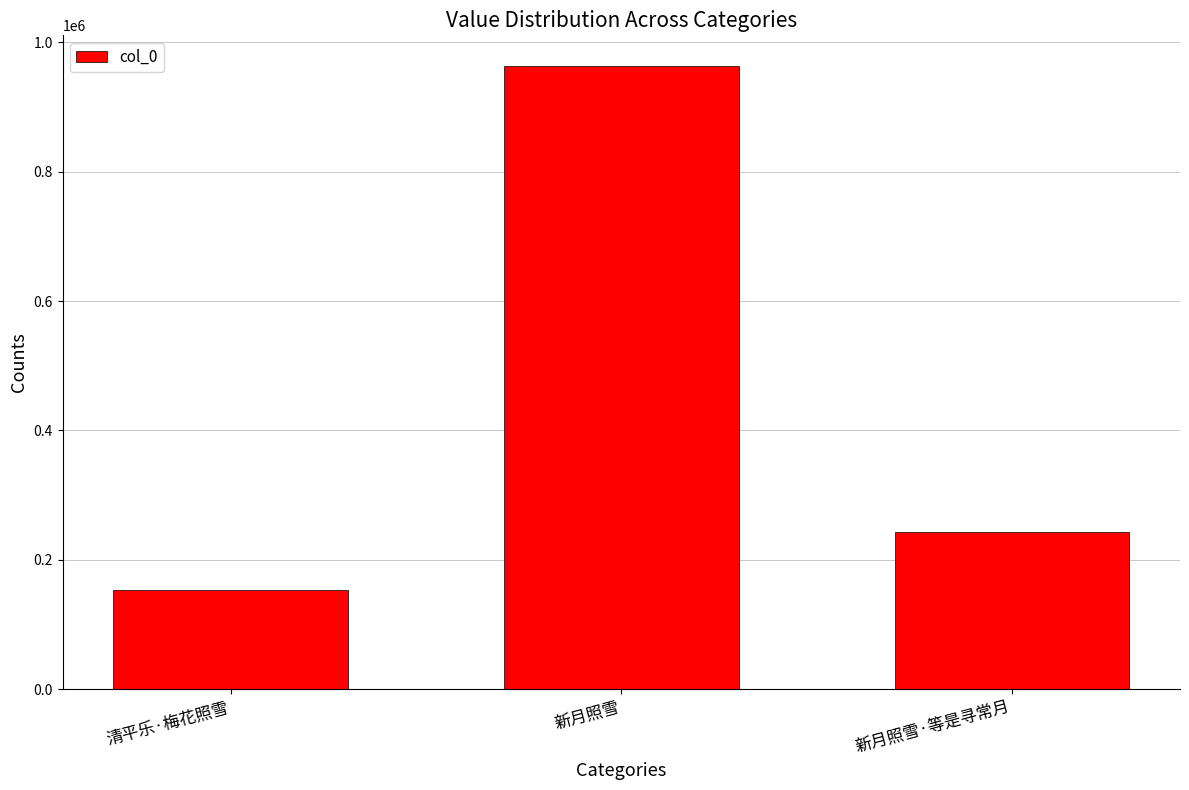

The chart shows a value of 242383 at 新月照雪·等是寻常月. True or false?

True